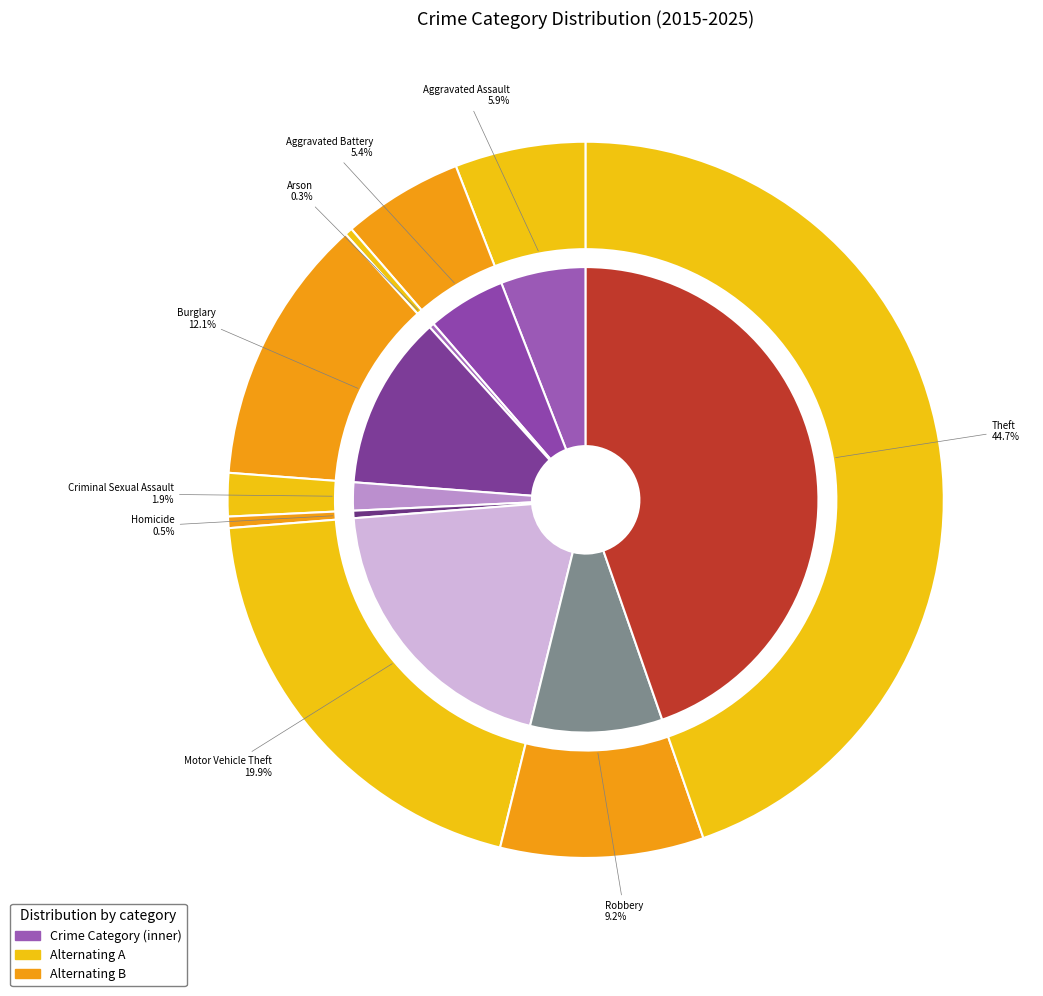

To the nearest percent, what is the combined percentage of Criminal Sexual Assault and Aggravated Battery?

7%